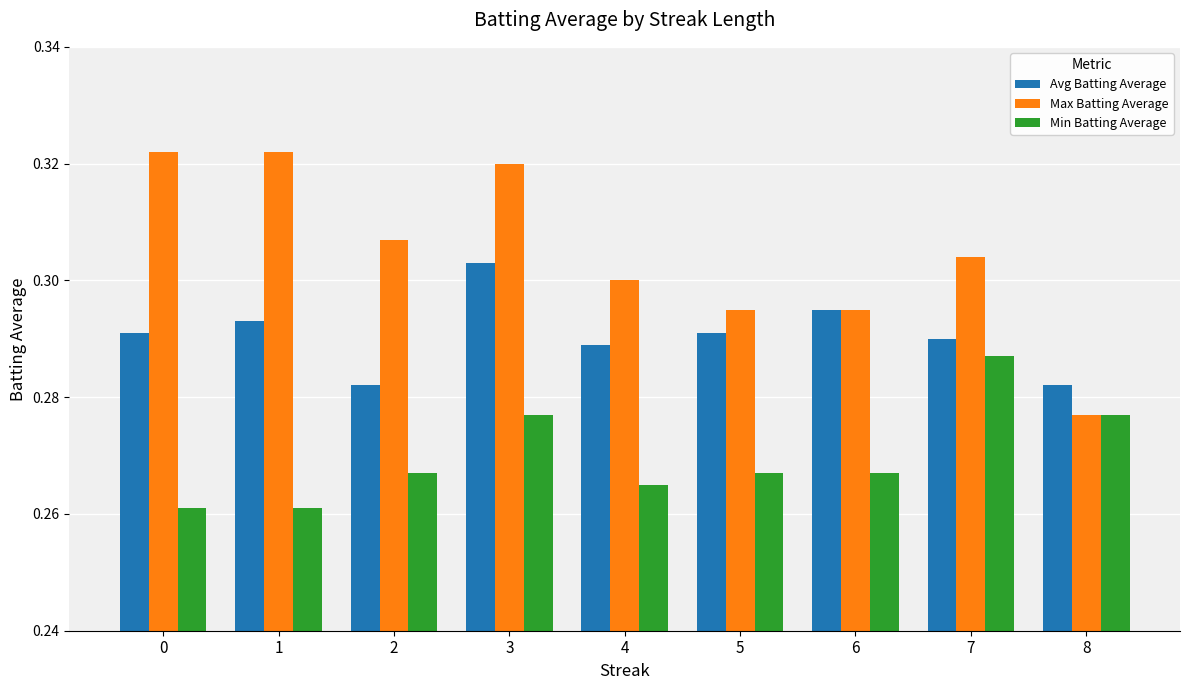

At 7, list the series in order from largest to smallest.

Max Batting Average, Avg Batting Average, Min Batting Average